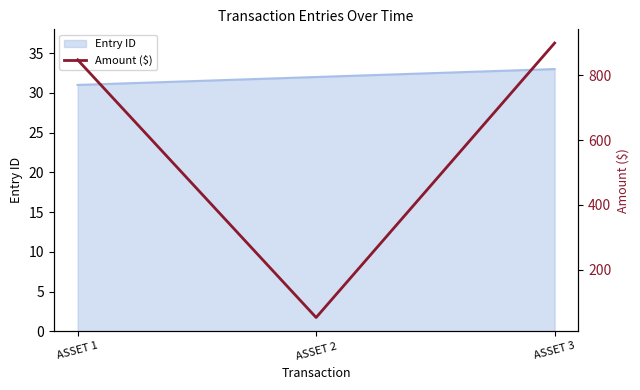

What is the difference between the maximum and minimum values?

848.2